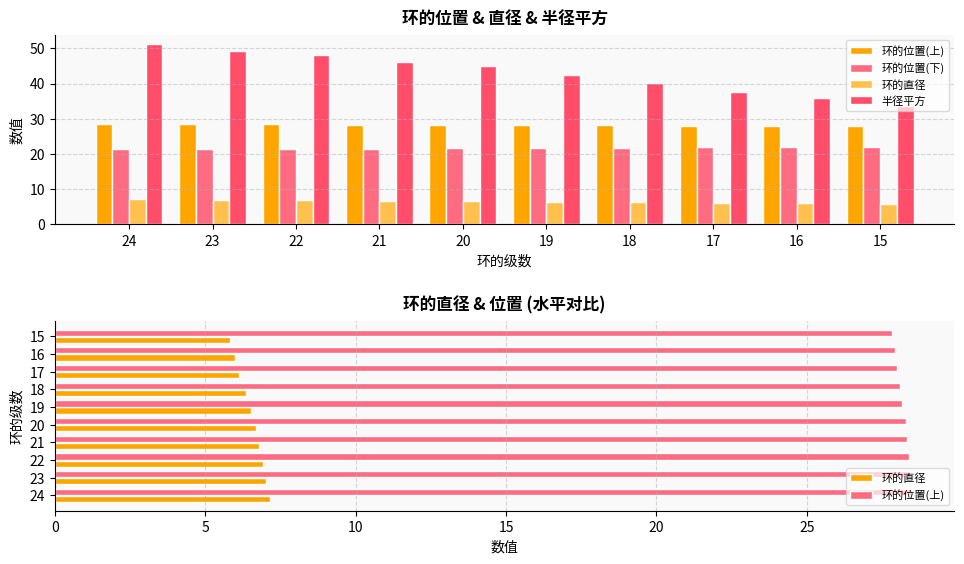

What is the difference between the 环的直径 values at 17 and 23?

0.9